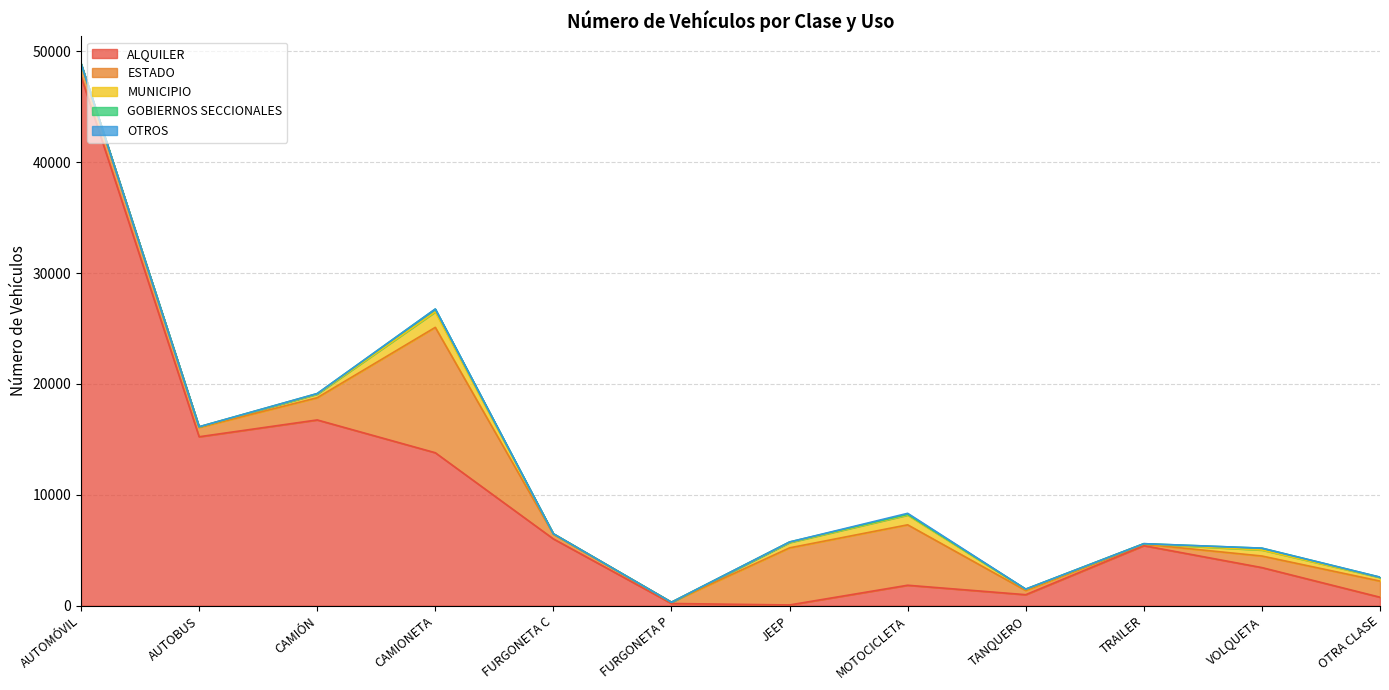

Reading left to right, list all the values displayed in this chart.

ALQUILER: AUTOMÓVIL=47730	AUTOBUS=15233	CAMIÓN=16750	CAMIONETA=13792	FURGONETA C=6023	FURGONETA P=197	JEEP=66	MOTOCICLETA=1843	TANQUERO=991	TRAILER=5412	VOLQUETA=3435	OTRA CLASE=762
ESTADO: AUTOMÓVIL=1137	AUTOBUS=839	CAMIÓN=2001	CAMIONETA=11307	FURGONETA C=420	FURGONETA P=113	JEEP=5148	MOTOCICLETA=5449	TANQUERO=377	TRAILER=137	VOLQUETA=1045	OTRA CLASE=1455
MUNICIPIO: AUTOMÓVIL=16	AUTOBUS=48	CAMIÓN=326	CAMIONETA=1397	FURGONETA C=39	FURGONETA P=1	JEEP=480	MOTOCICLETA=878	TANQUERO=102	TRAILER=31	VOLQUETA=538	OTRA CLASE=327
GOBIERNOS SECCIONALES: AUTOMÓVIL=1	AUTOBUS=10	CAMIÓN=47	CAMIONETA=247	FURGONETA C=5	FURGONETA P=0	JEEP=51	MOTOCICLETA=62	TANQUERO=25	TRAILER=10	VOLQUETA=167	OTRA CLASE=24
OTROS: AUTOMÓVIL=16	AUTOBUS=6	CAMIÓN=5	CAMIONETA=12	FURGONETA C=0	FURGONETA P=3	JEEP=1	MOTOCICLETA=97	TANQUERO=0	TRAILER=3	VOLQUETA=4	OTRA CLASE=5